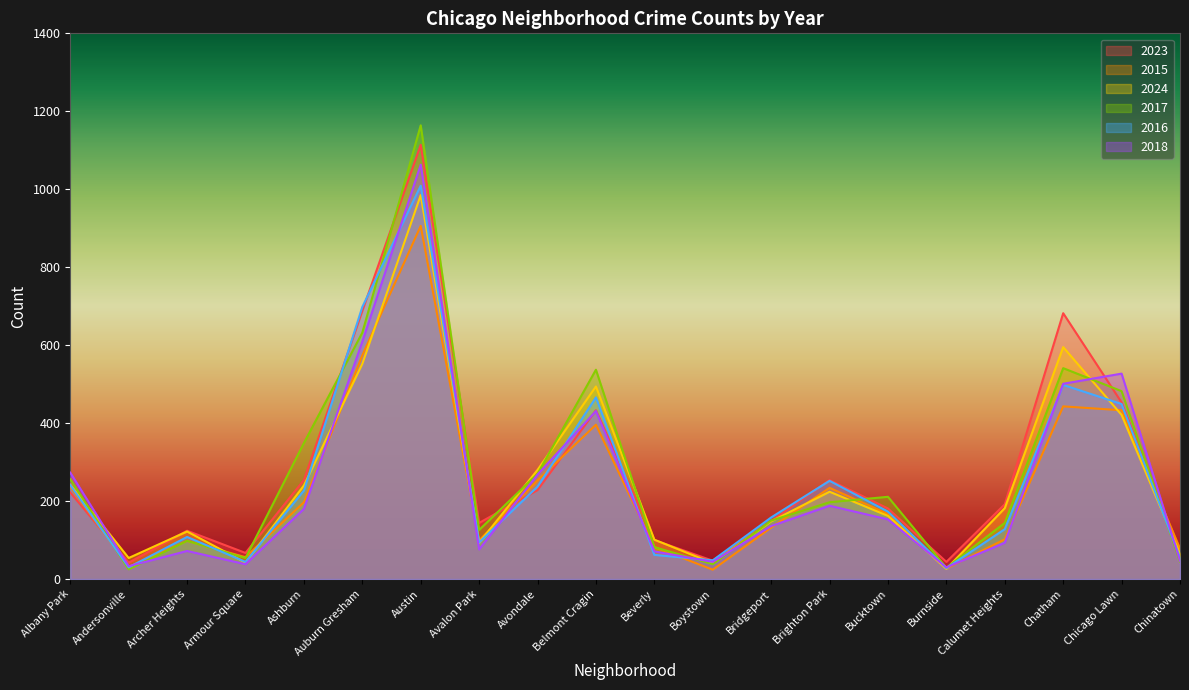

What is the difference between the highest and lowest values at Brighton Park?

66